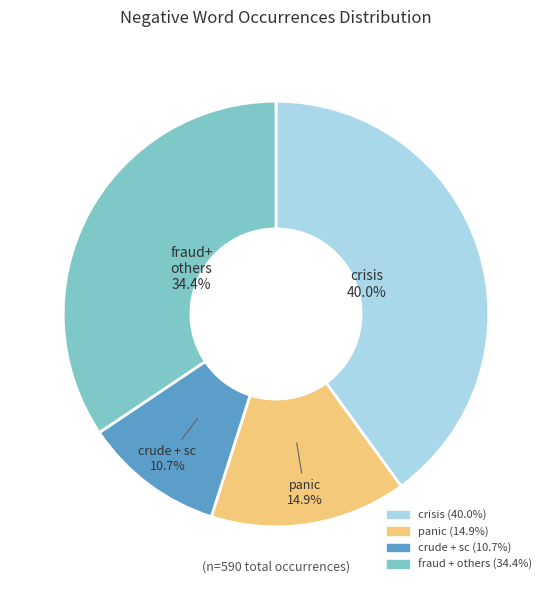

Is there any slice that represents more than half of the pie?

No